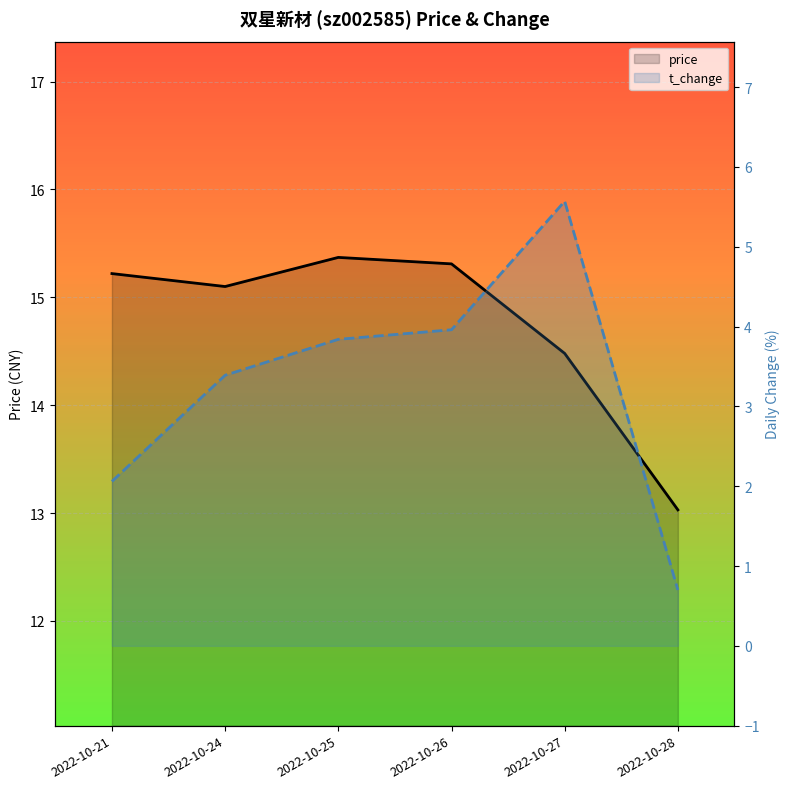

Where does the price series first go above 15?

2022-10-21